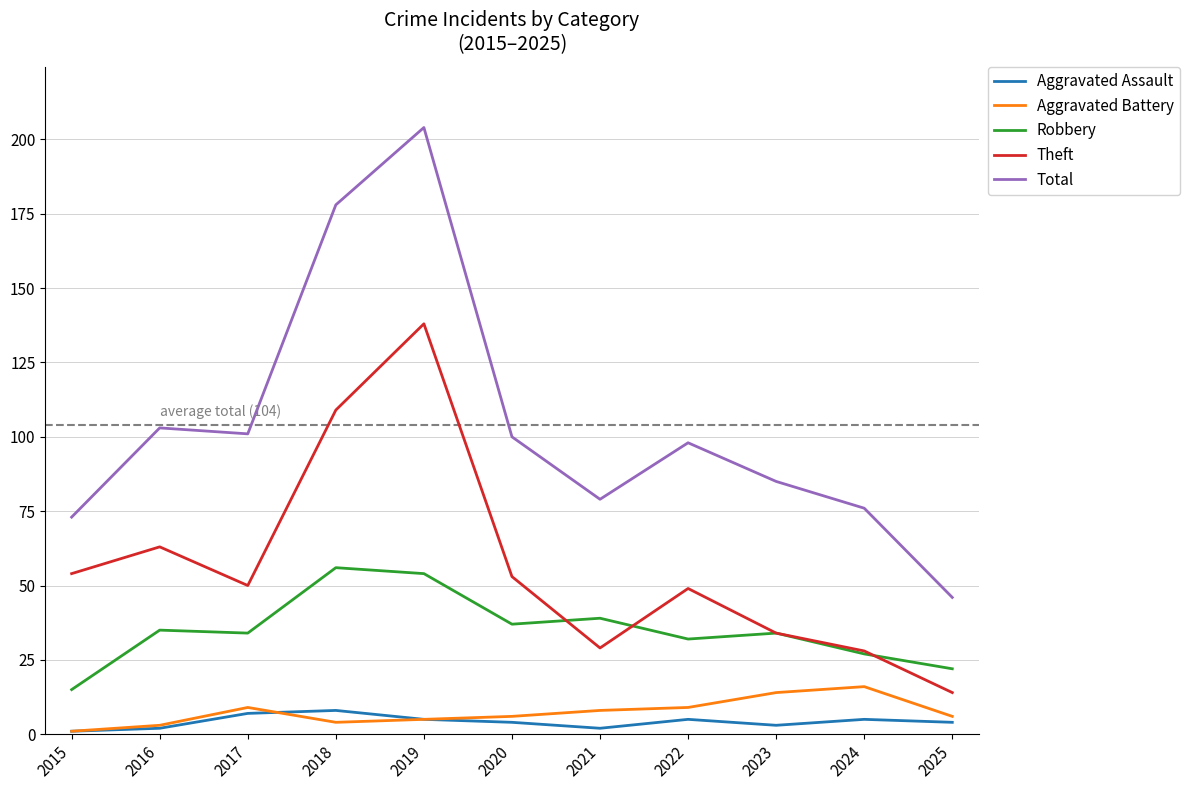

How many lines are shown in the chart?

5